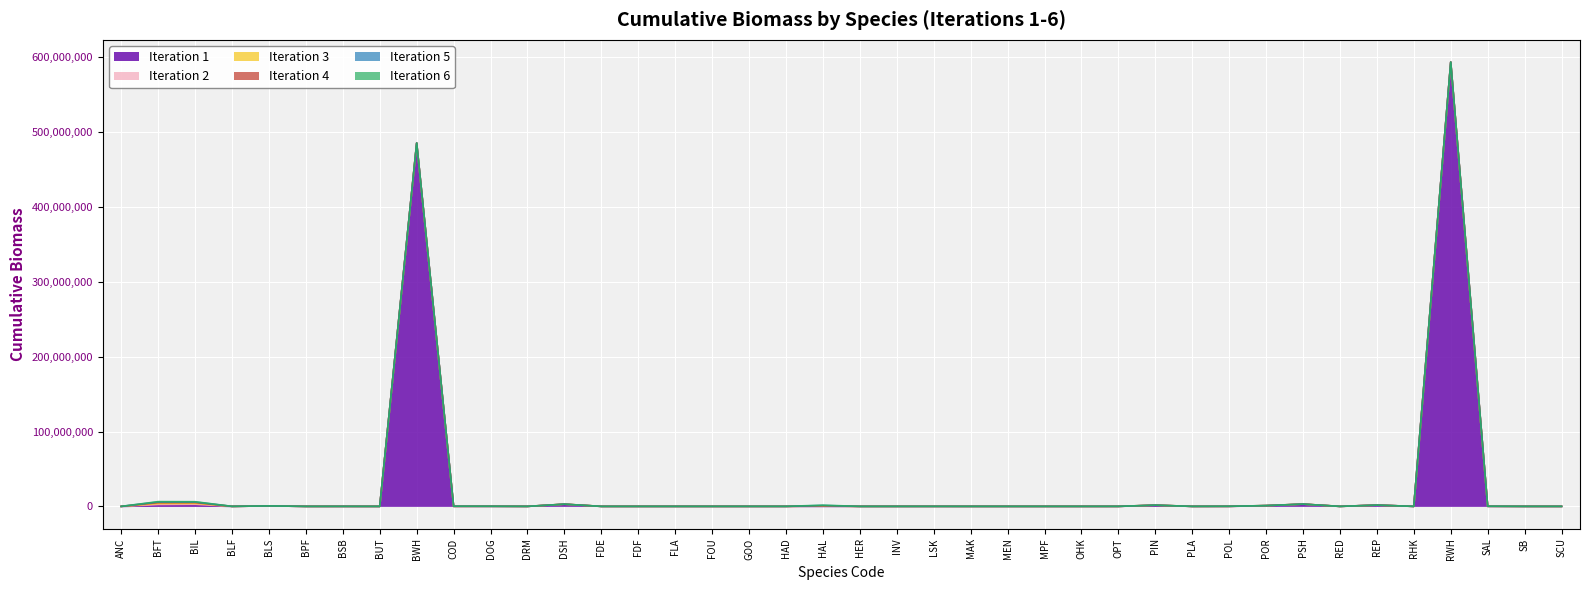

How many data points does each series have?

40